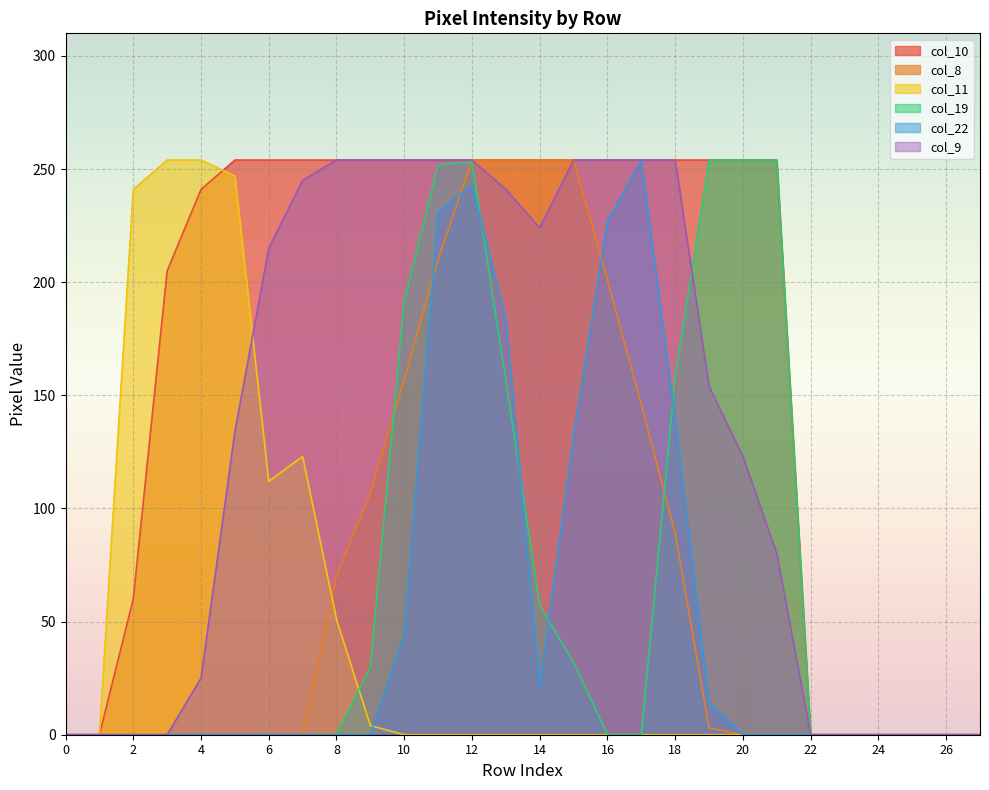

What is the sum of all col_8 values?

1999